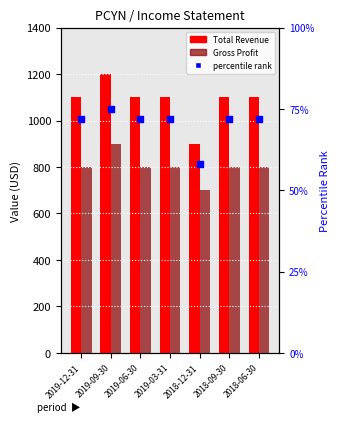

Which series has the largest total across all categories?

Total Revenue